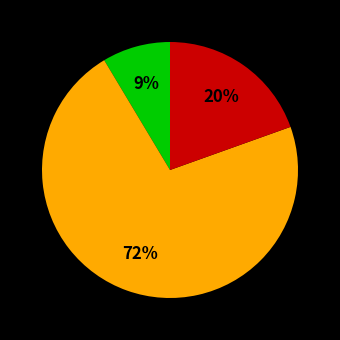

Count the number of slices in the pie.

3